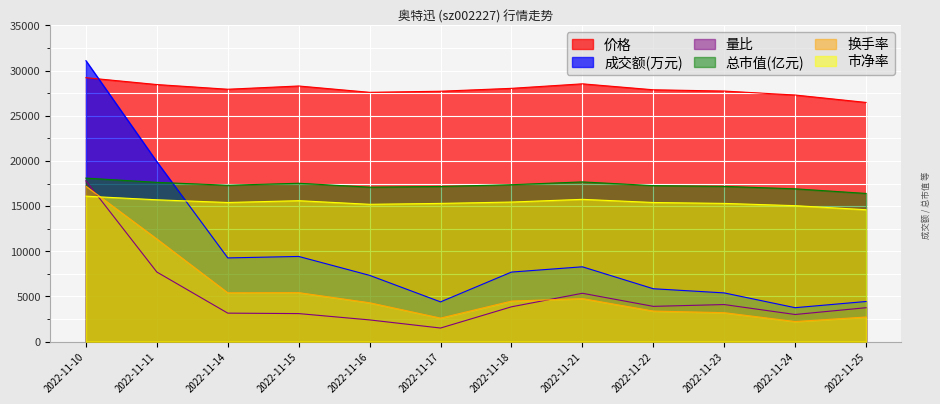

What is the difference between the highest and lowest values at 2022-11-21?

23780.0